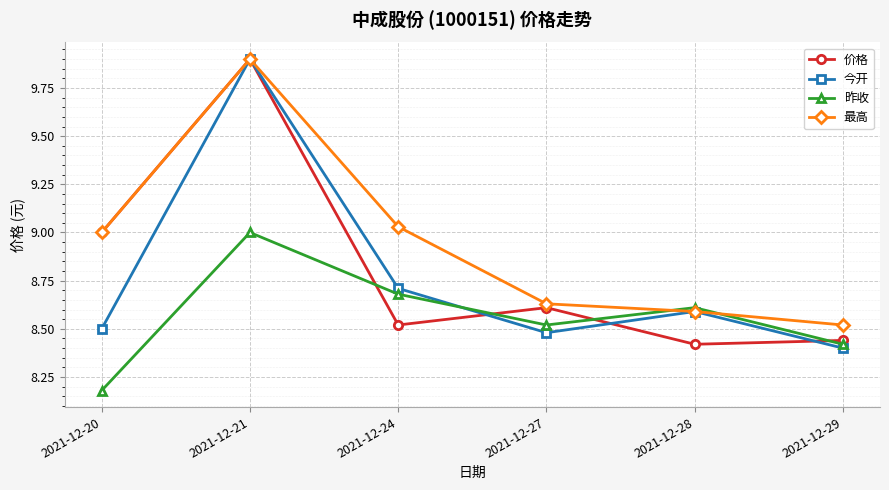

What is the spread (max minus min) of values at 2021-12-20?

0.8